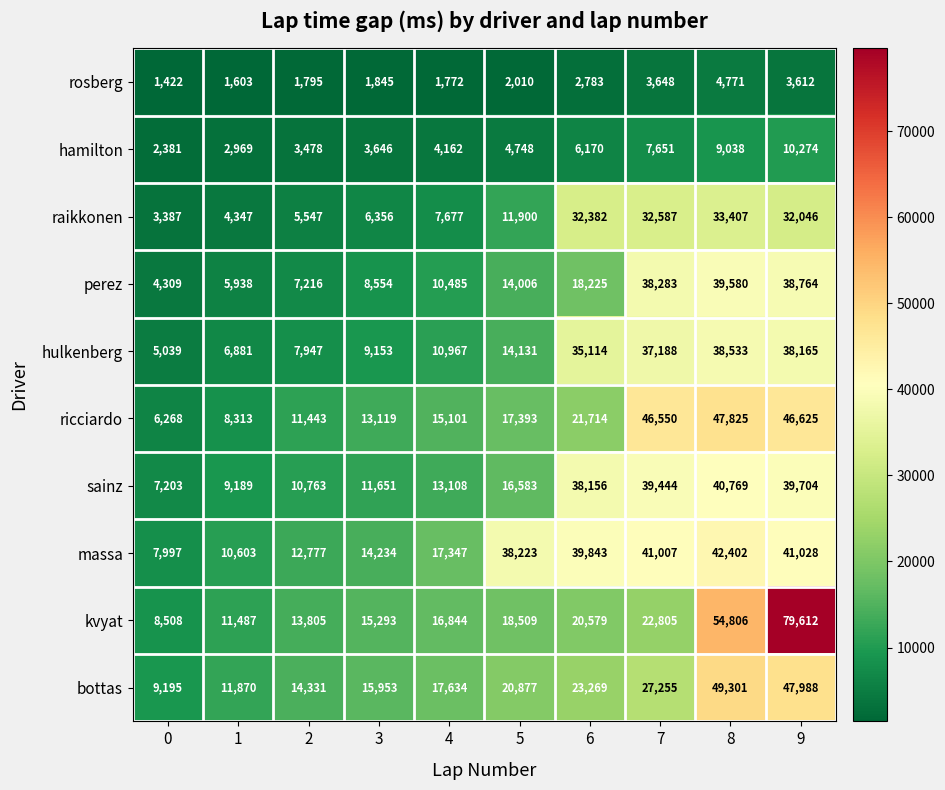

Which series has the largest total across all categories?

massa